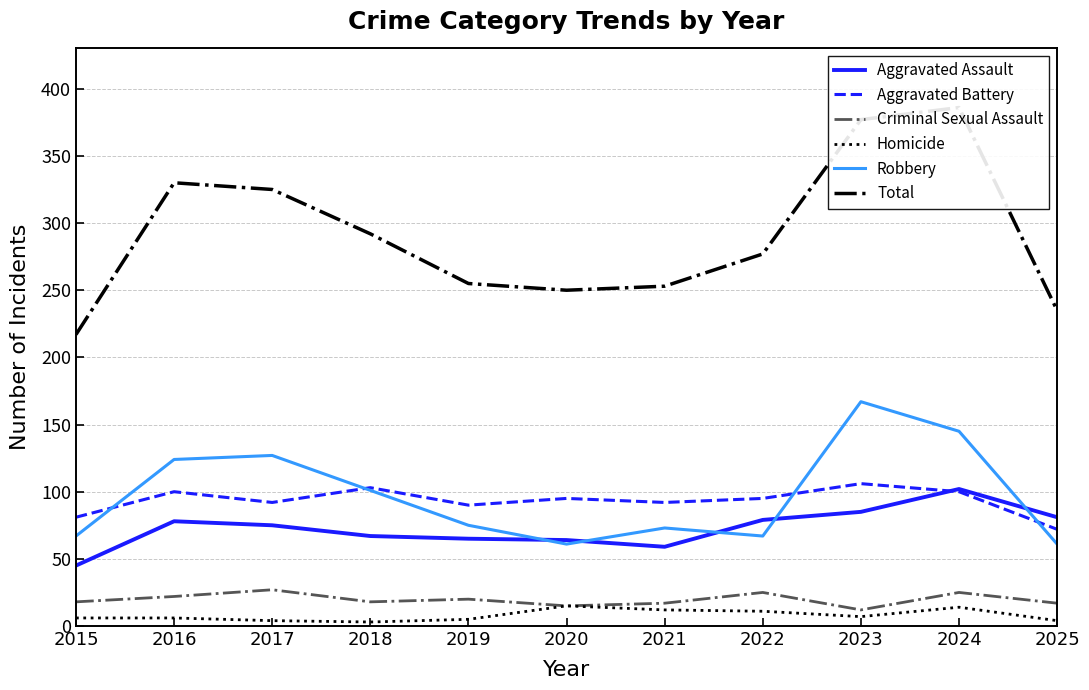

What is the average value of the Aggravated Assault series?

73